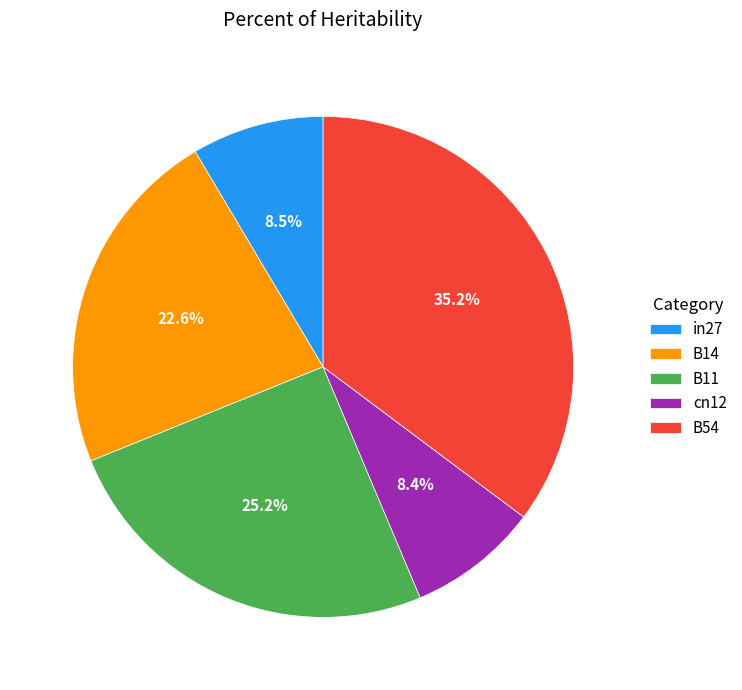

What percentage do B14 and cn12 together represent?

31.0%